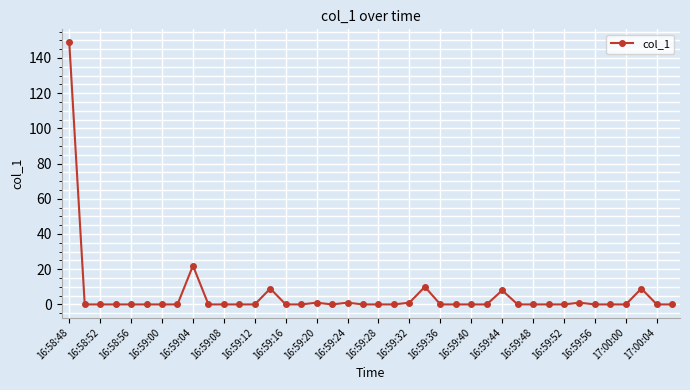

What is the maximum value shown in the chart?

148.8